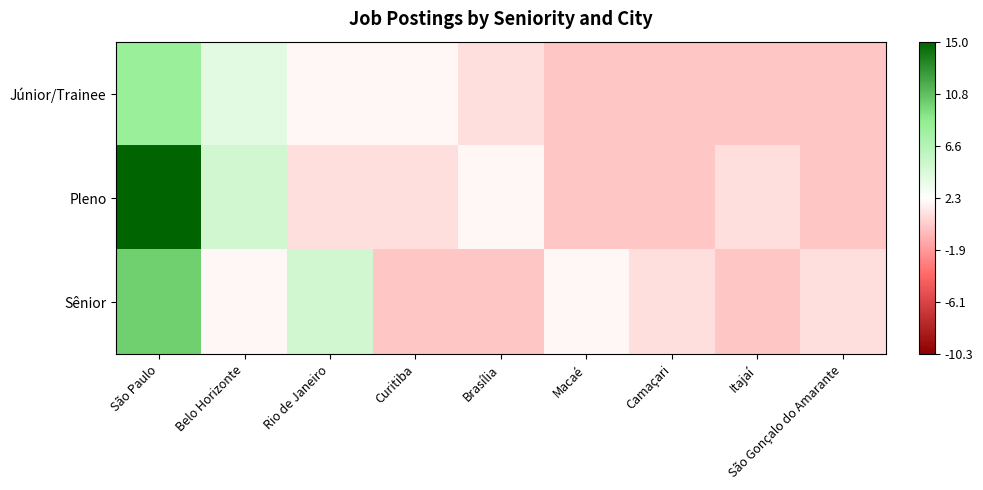

Which series has the largest total across all categories?

Pleno